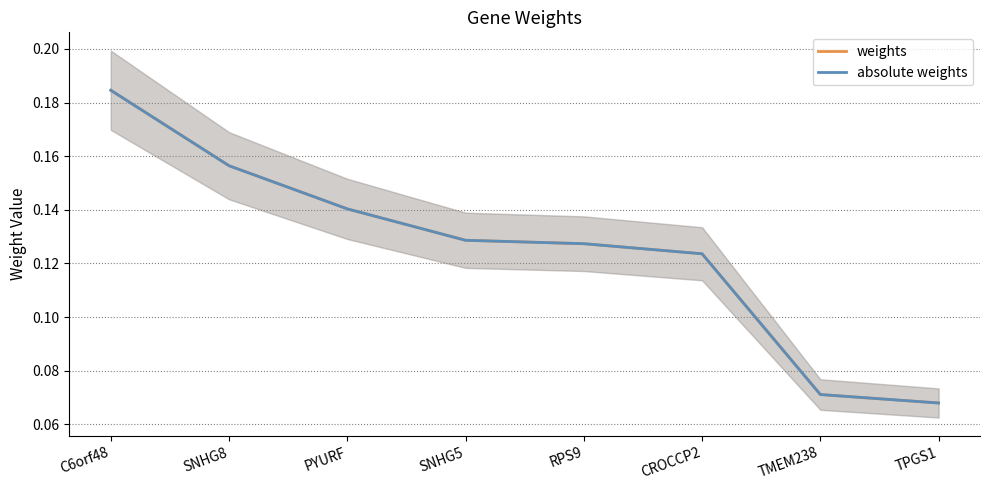

How many lines are shown in the chart?

2